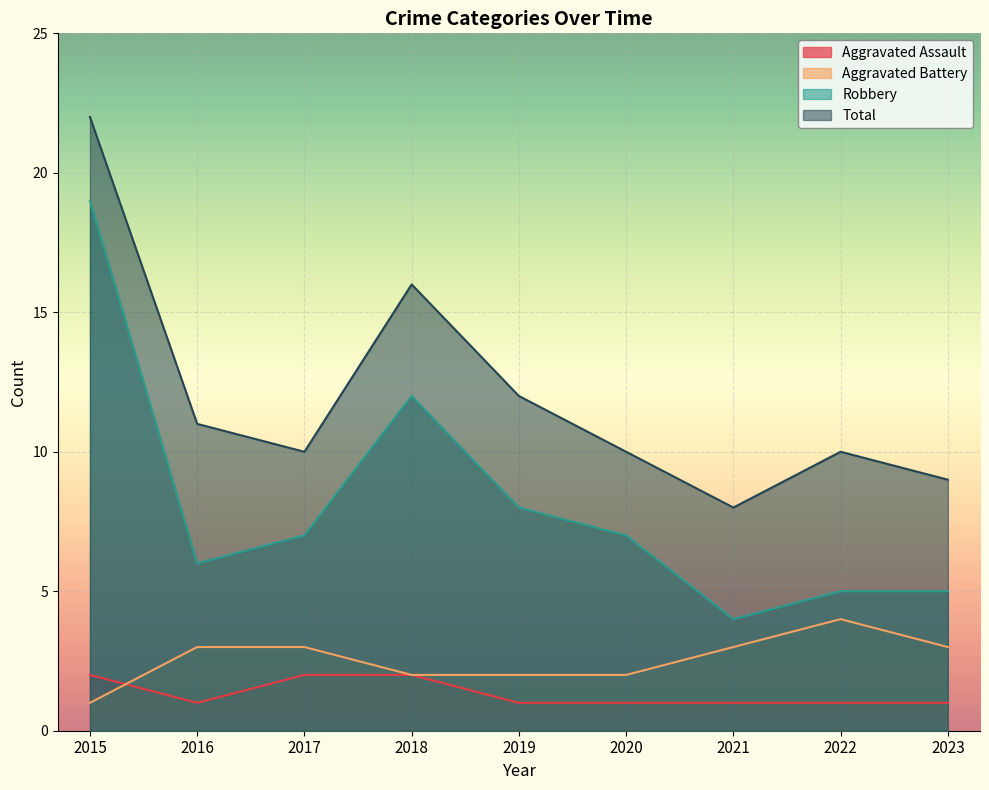

The value of Total at 2017 is 5. True or false?

False